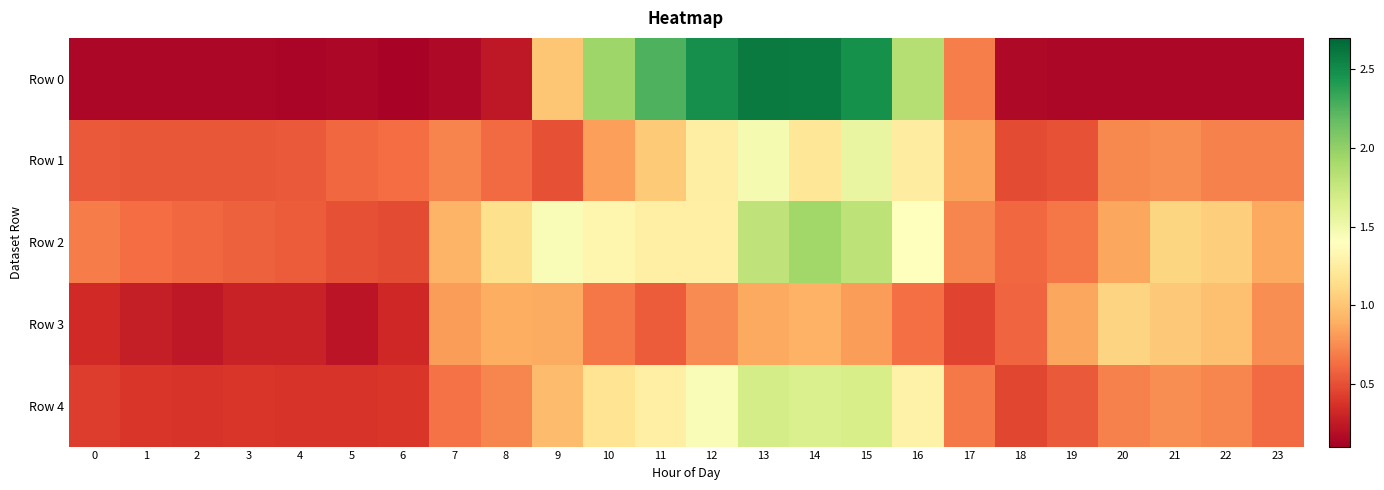

Which series changed the most between 2 and 18?

Row 3